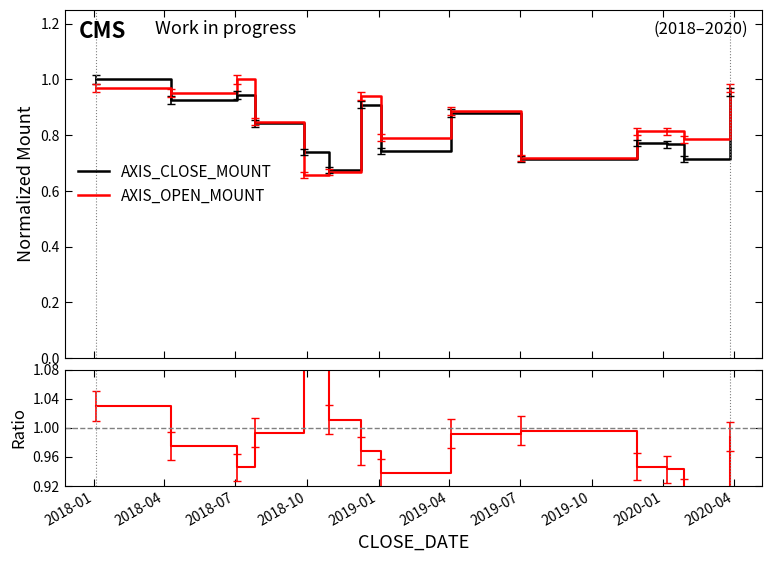

True or false: AXIS_CLOSE_MOUNT and Ratio intersect in this chart.

False